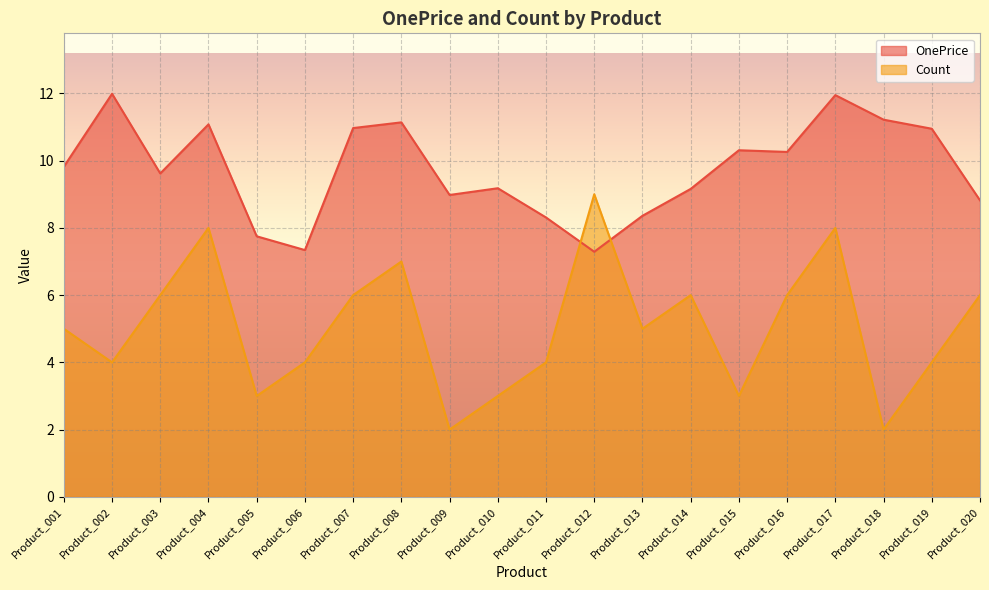

At Product_007, list the series in order from largest to smallest.

OnePrice, Count